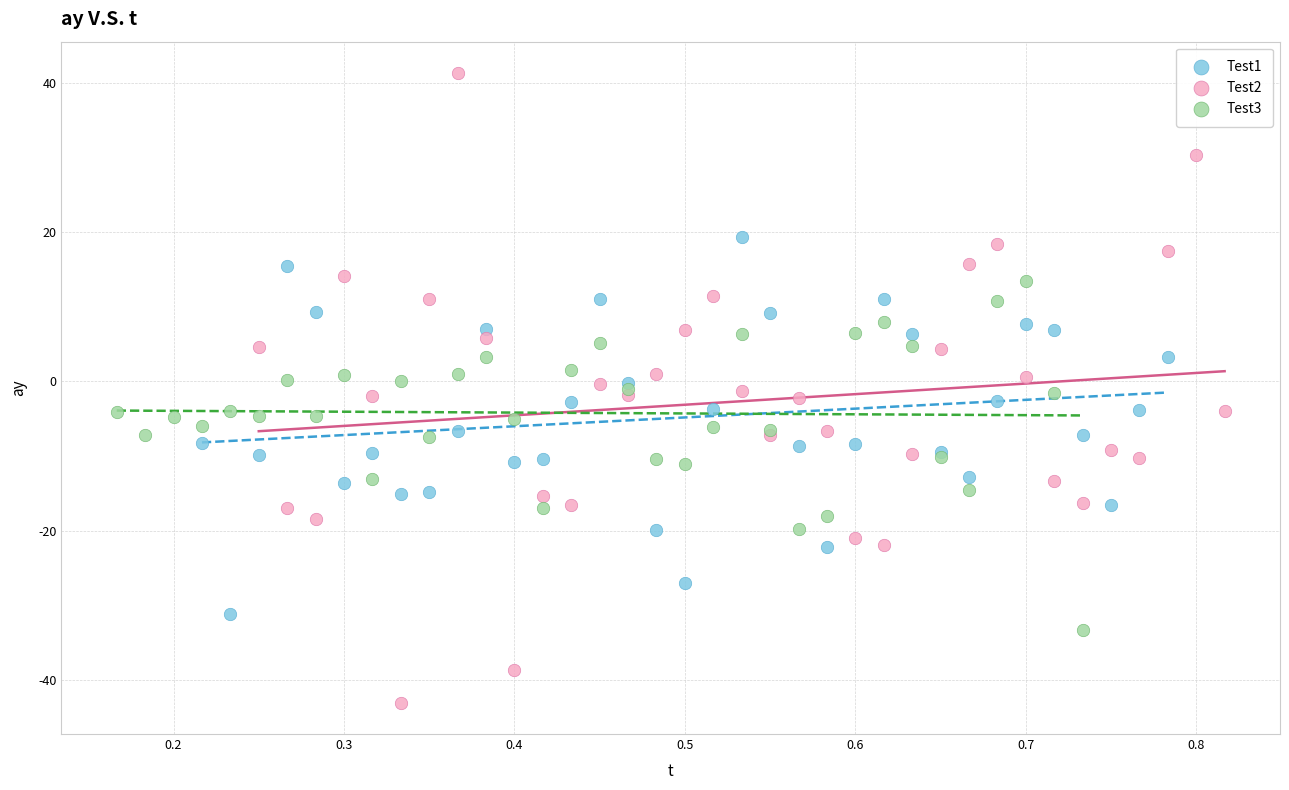

Which series reaches the maximum Y coordinate?

Test2